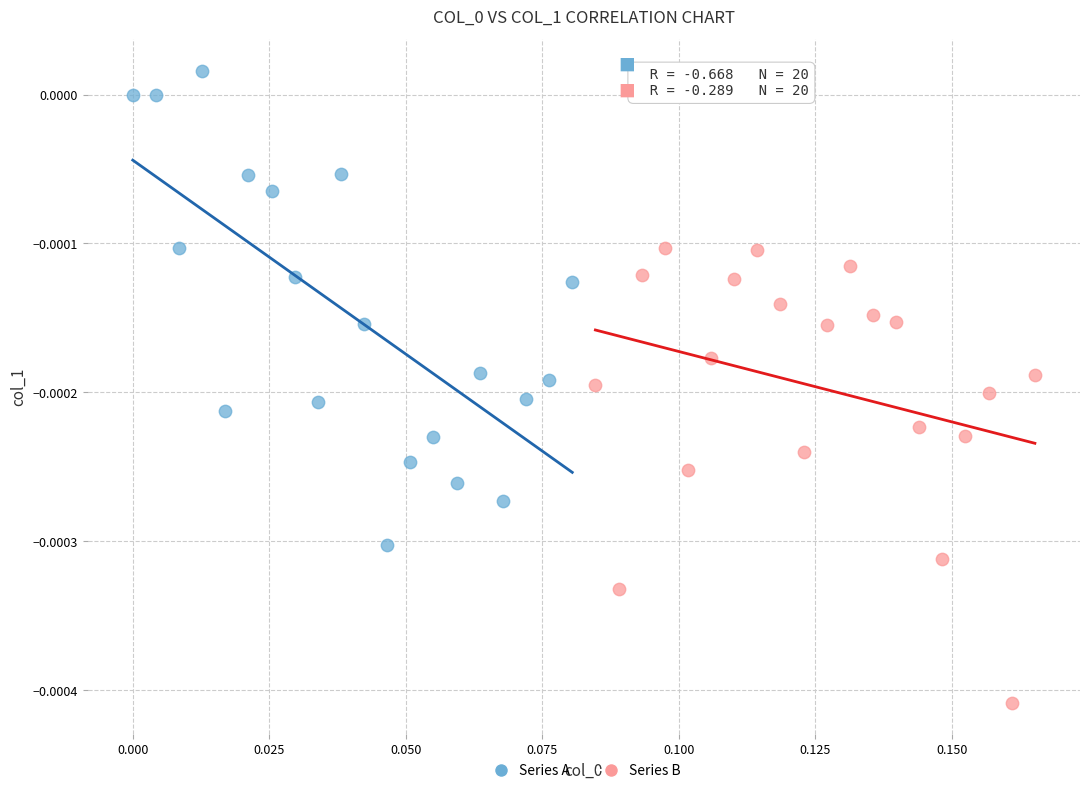

Which series contains the highest Y value?

Series A